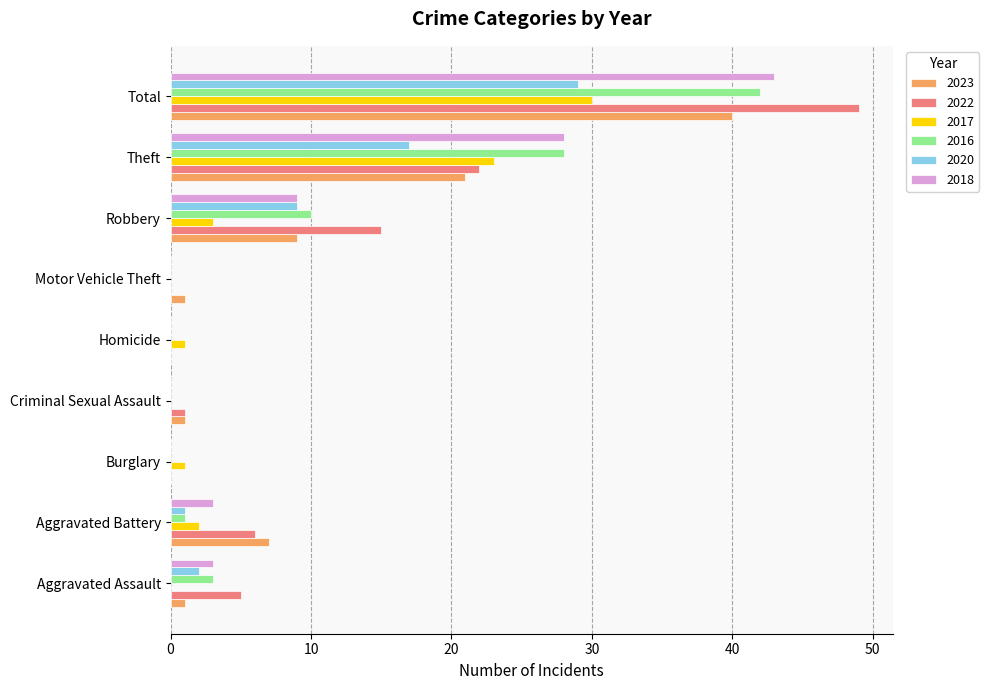

What is the maximum value for 2016?

42